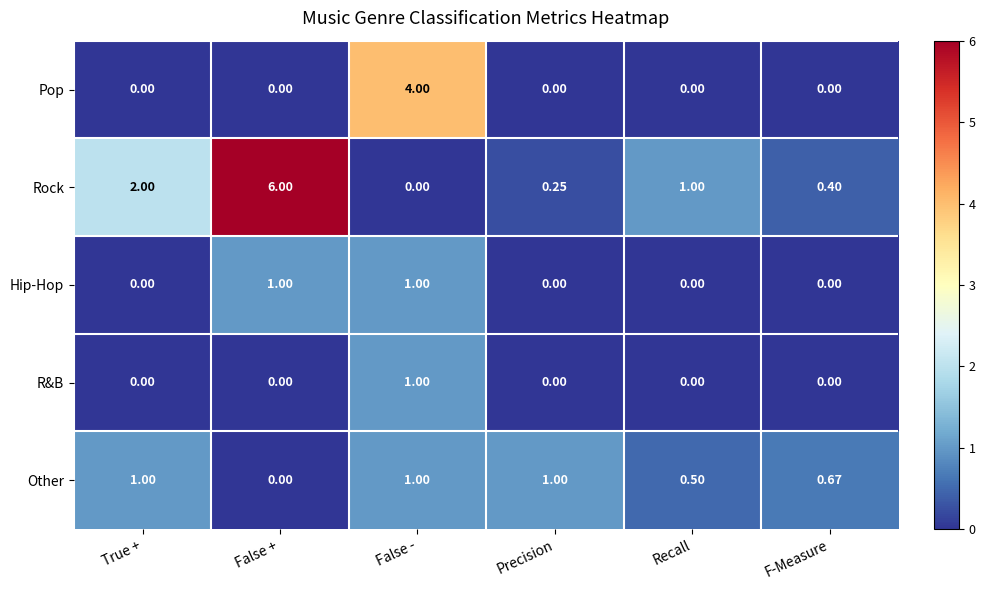

Which series has the largest total across all categories?

Rock